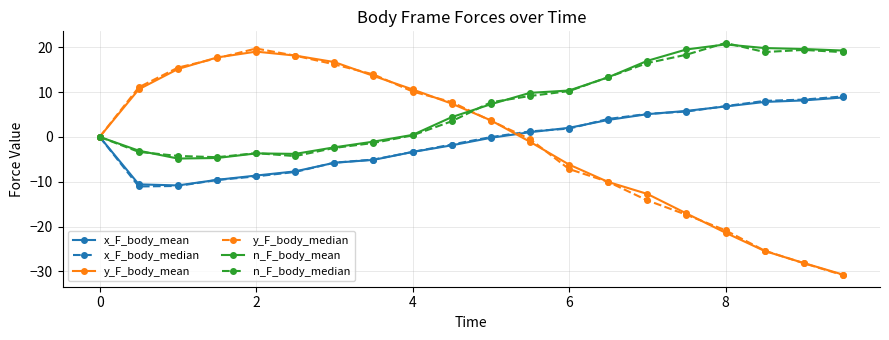

What is the minimum value for y_F_body_mean?

-30.7